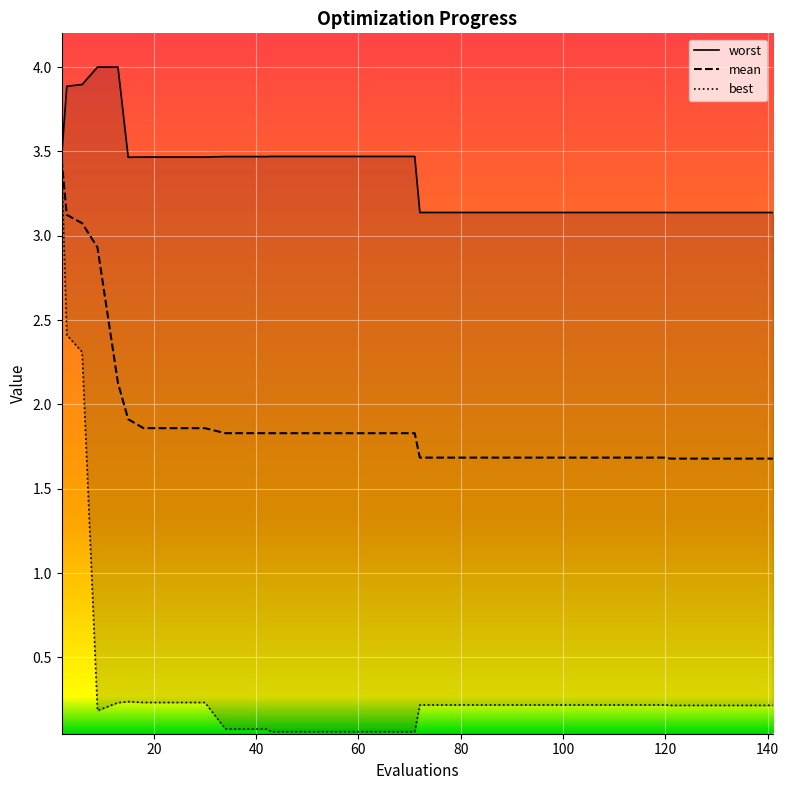

True or false: mean and best intersect in this chart.

False